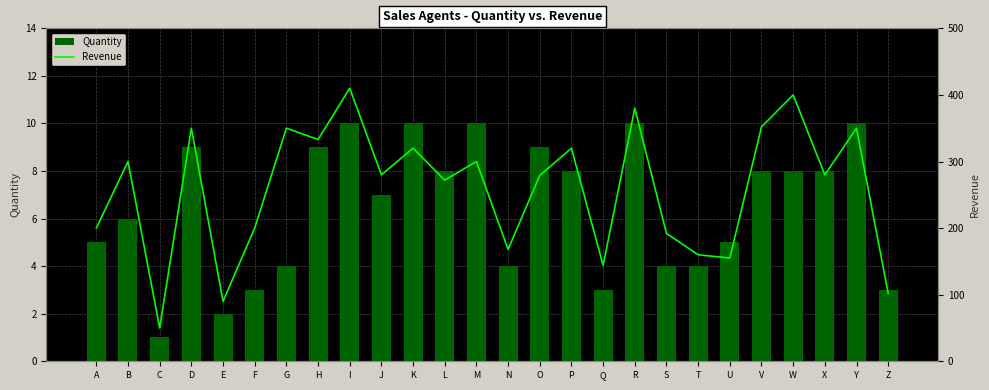

Are the bars horizontal?

No